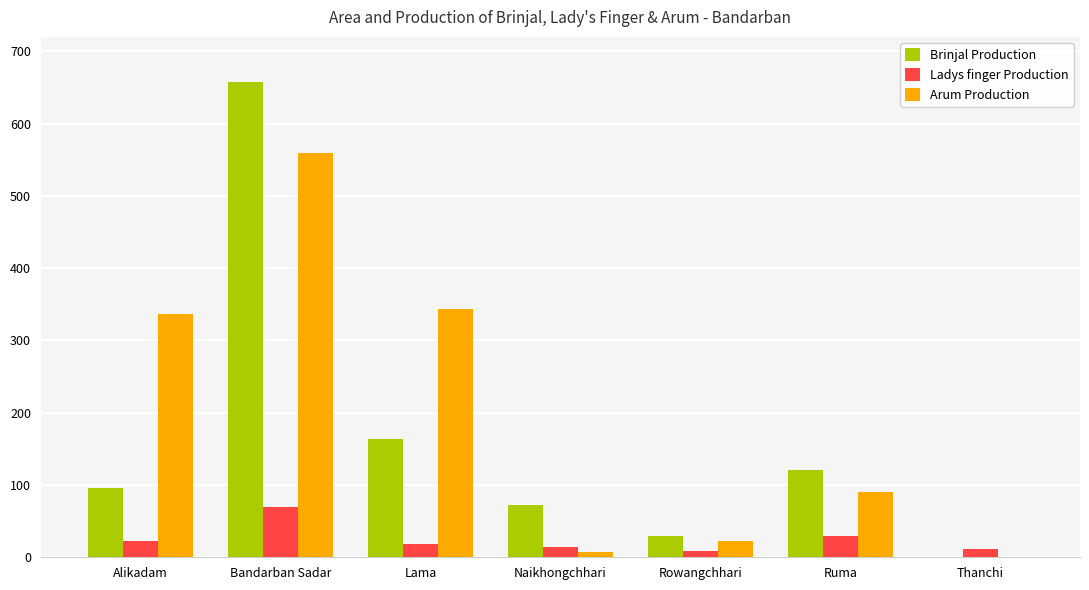

Which label corresponds to the largest value in the chart?

Bandarban Sadar